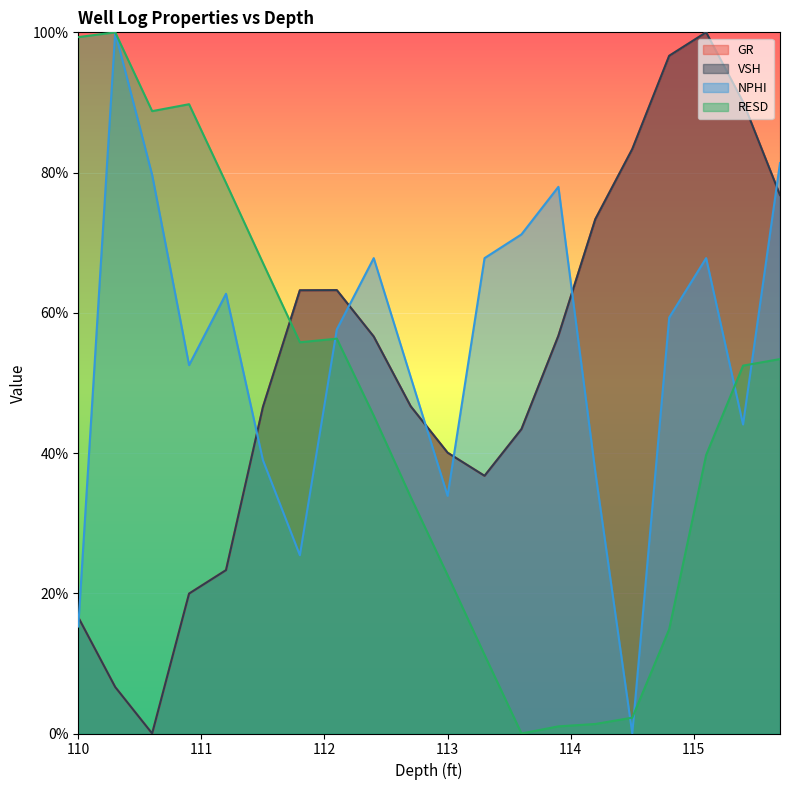

Which series has the largest total across all categories?

NPHI